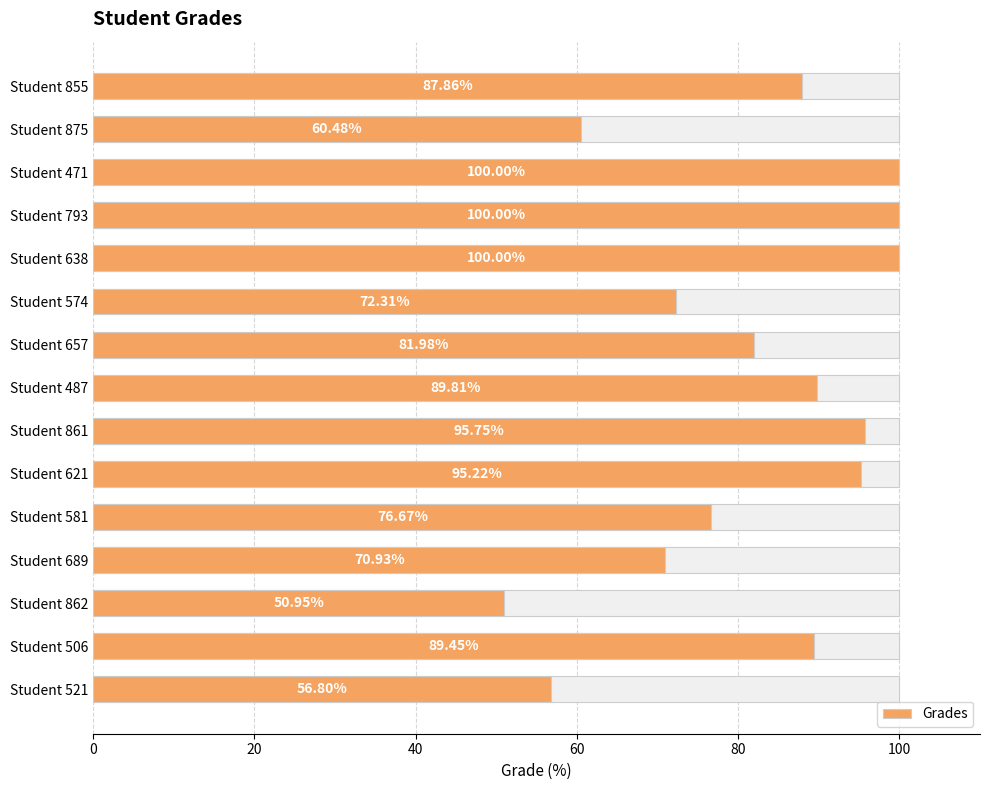

What is the ratio of the value at Student 521 to the value at Student 487?

0.6